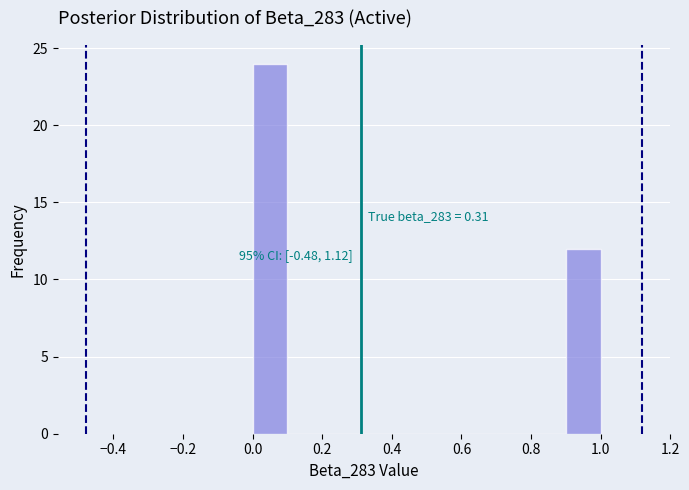

Over which range of the x-axis is the bar tallest?

0.0 to 0.1